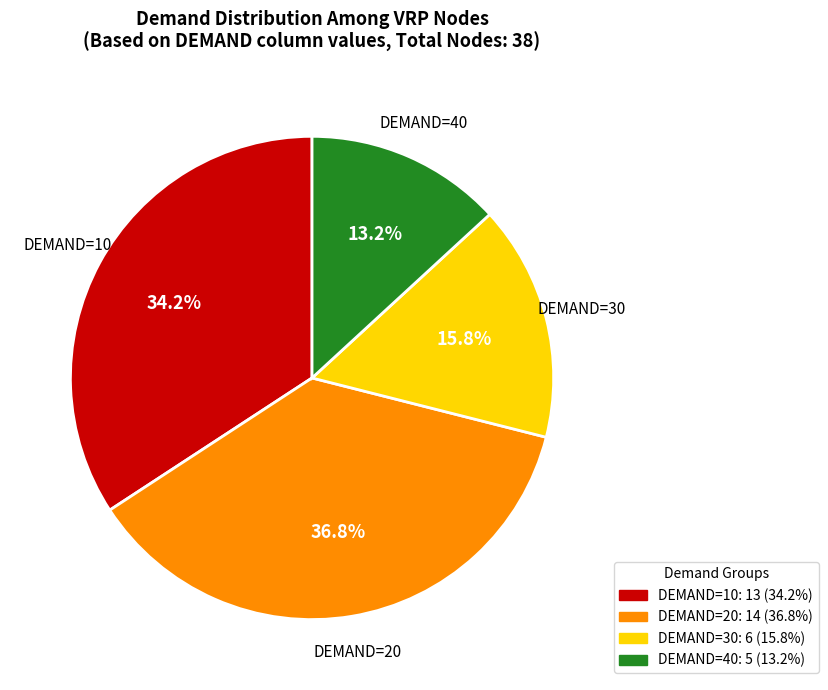

How many segments does this pie chart have?

4